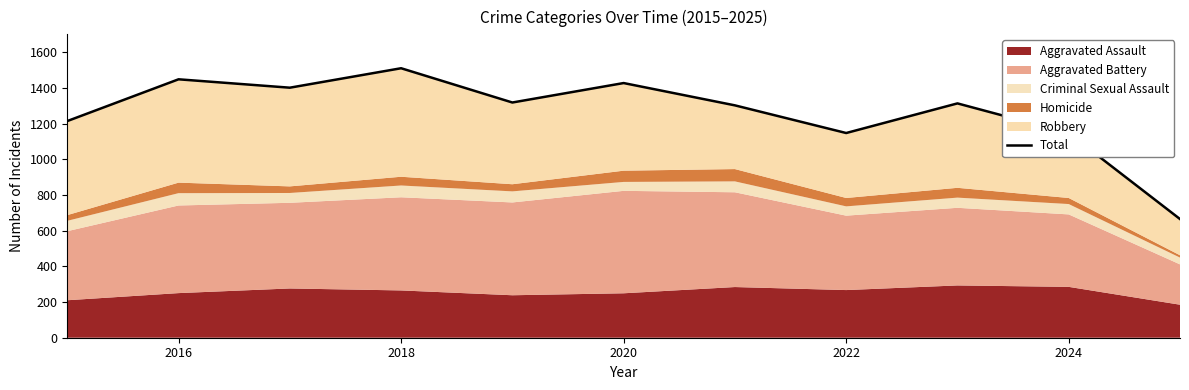

What is the value of the 11th point from the left?

665